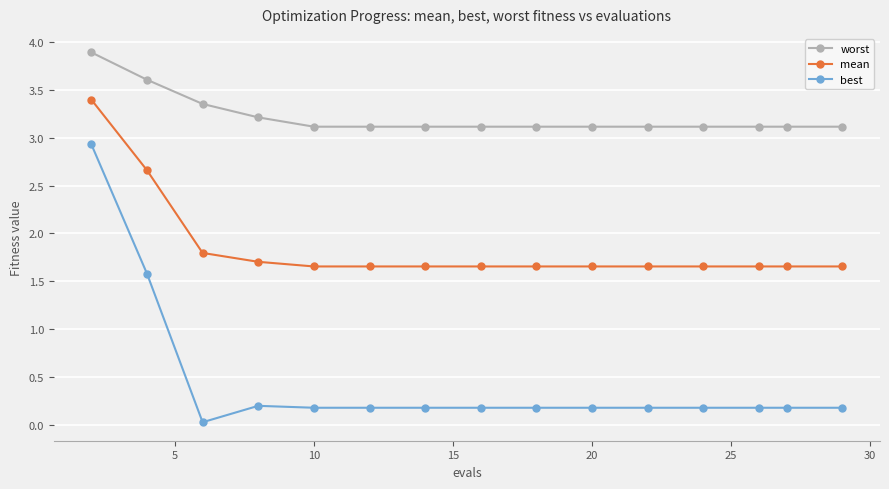

How many lines are shown in the chart?

3